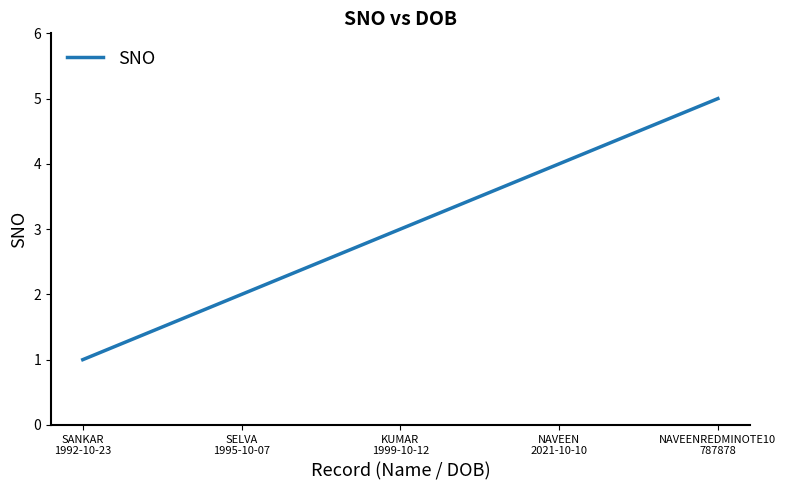

Does the chart have visible grid lines?

No